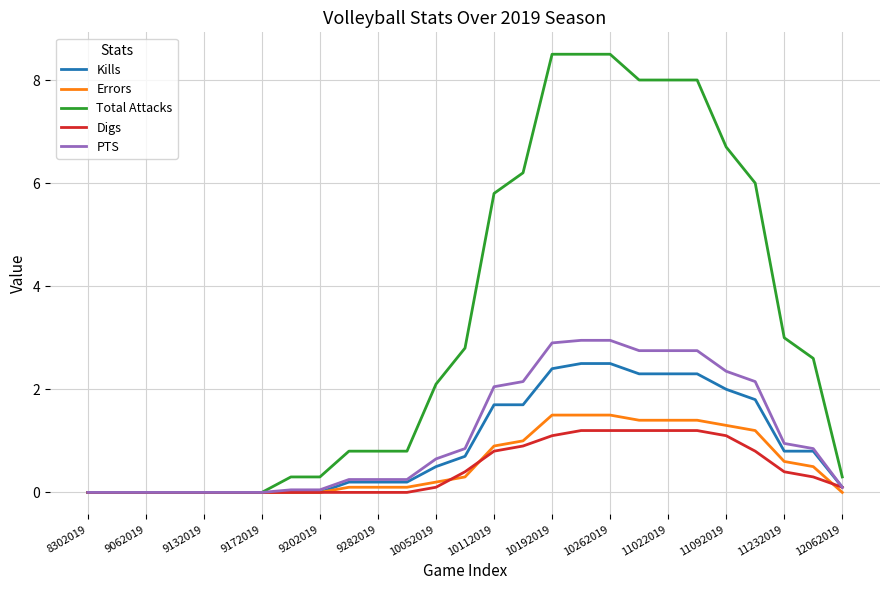

How many distinct data groups are displayed?

5